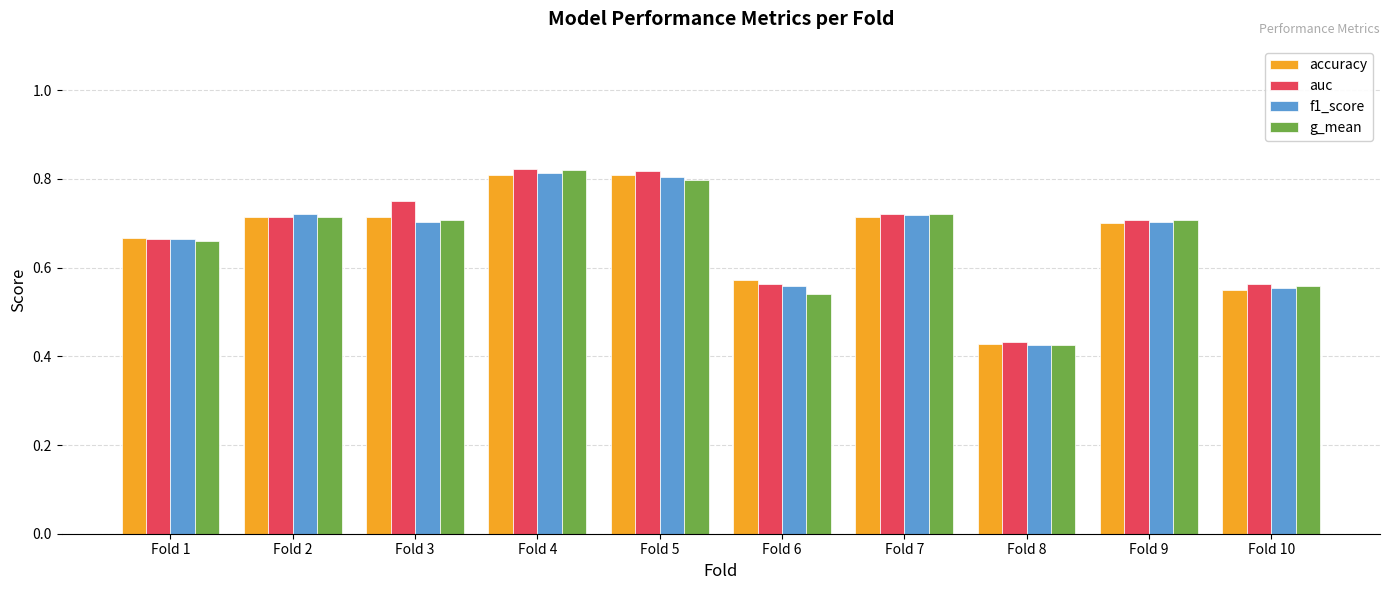

What is the sum of all g_mean values?

6.7